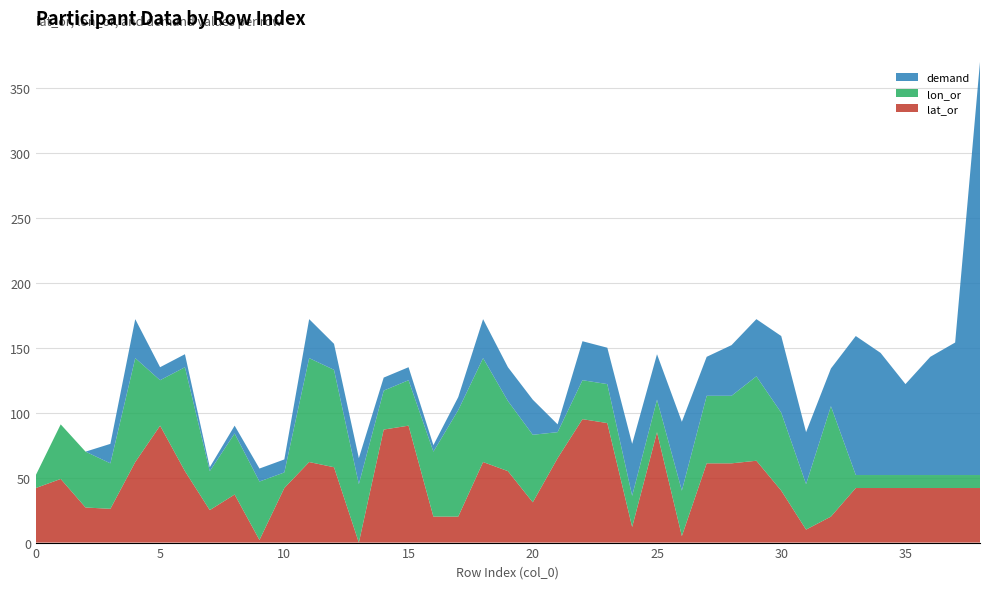

Reading left to right, extract all data points from this chart.

lat_or: 42	49	27	26	62	90	55	25	37	2	42	62	58	0	87	90	20	20	62	55	31	65	95	92	12	85	5	61	61	63	40	10	20	42	42	42	42	42	42
lon_or: 10	42	43	35	80	35	80	30	47	45	12	80	75	45	30	35	50	82	80	54	52	20	30	30	24	25	35	52	52	65	60	35	85	10	10	10	10	10	10
demand: 0	0	0	15	30	10	10	3	6	10	10	30	20	20	10	10	5	10	30	26	27	6	30	28	40	35	53	30	39	44	59	40	29	107	94	70	91	102	318